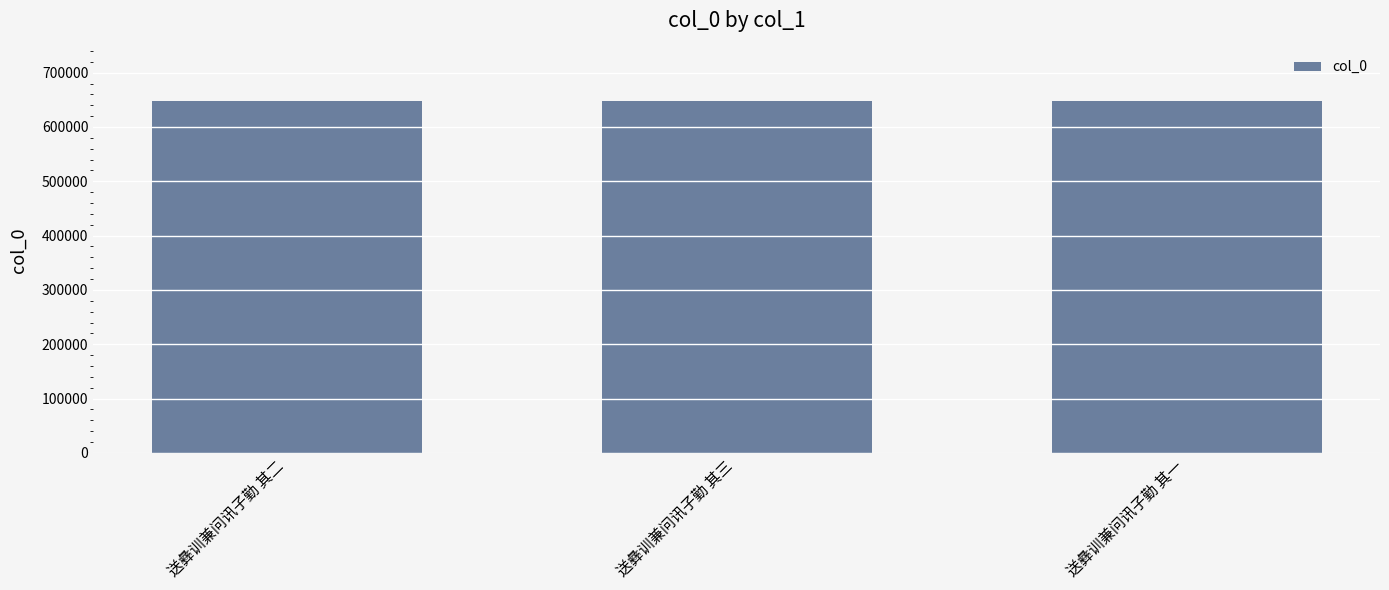

How many values are between 648464 and 648466?

3